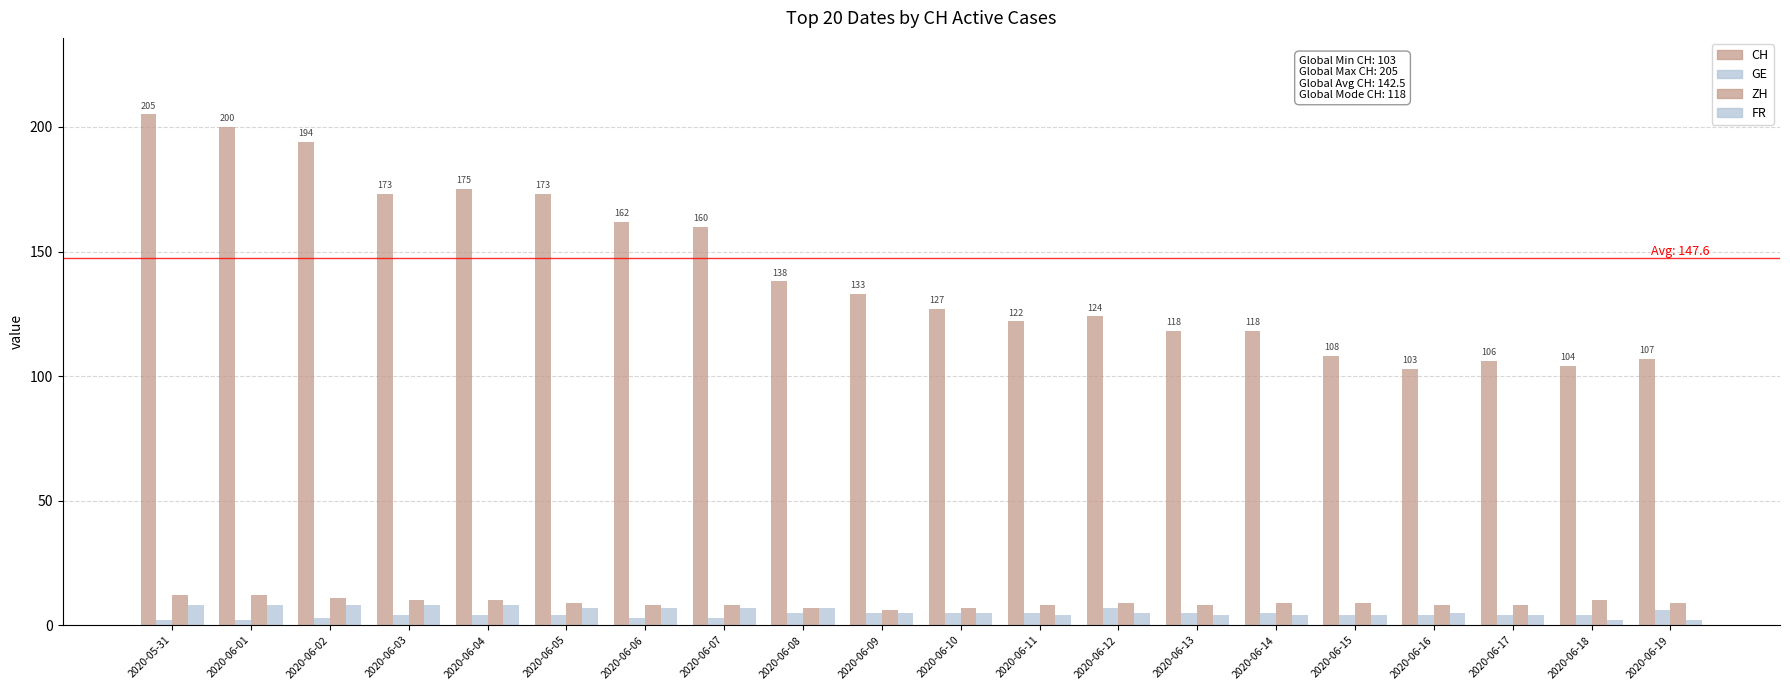

What is the difference between the maximum and minimum values in the ZH series?

6